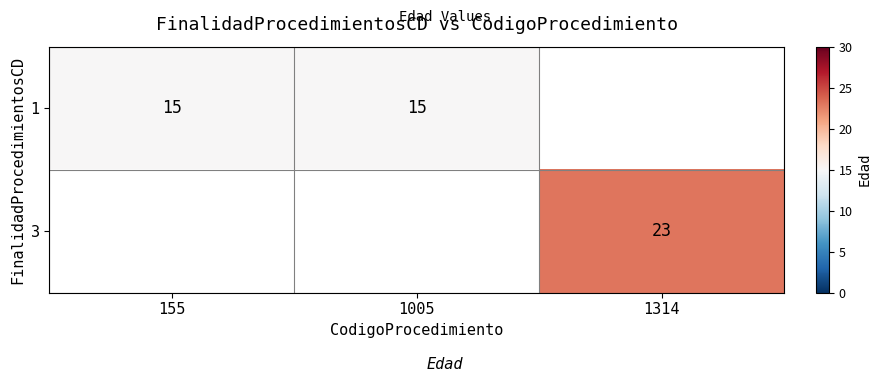

List the labels in order of 3 value, smallest first.

155, 1005, 1314